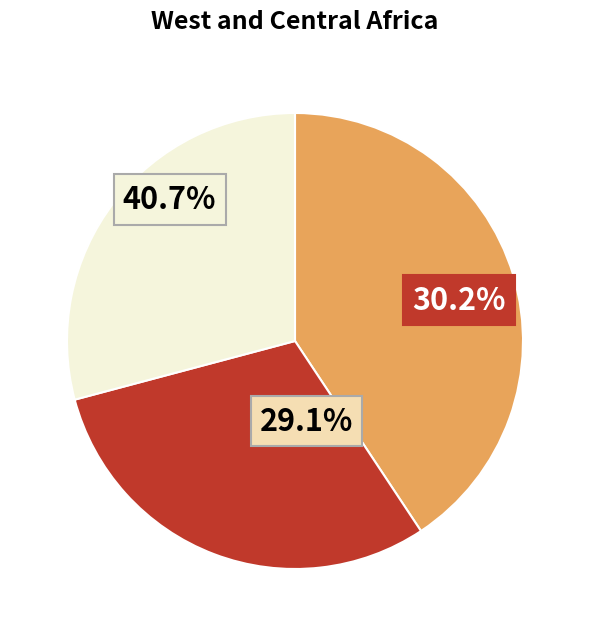

Which has a higher value, 0 or 1?

1